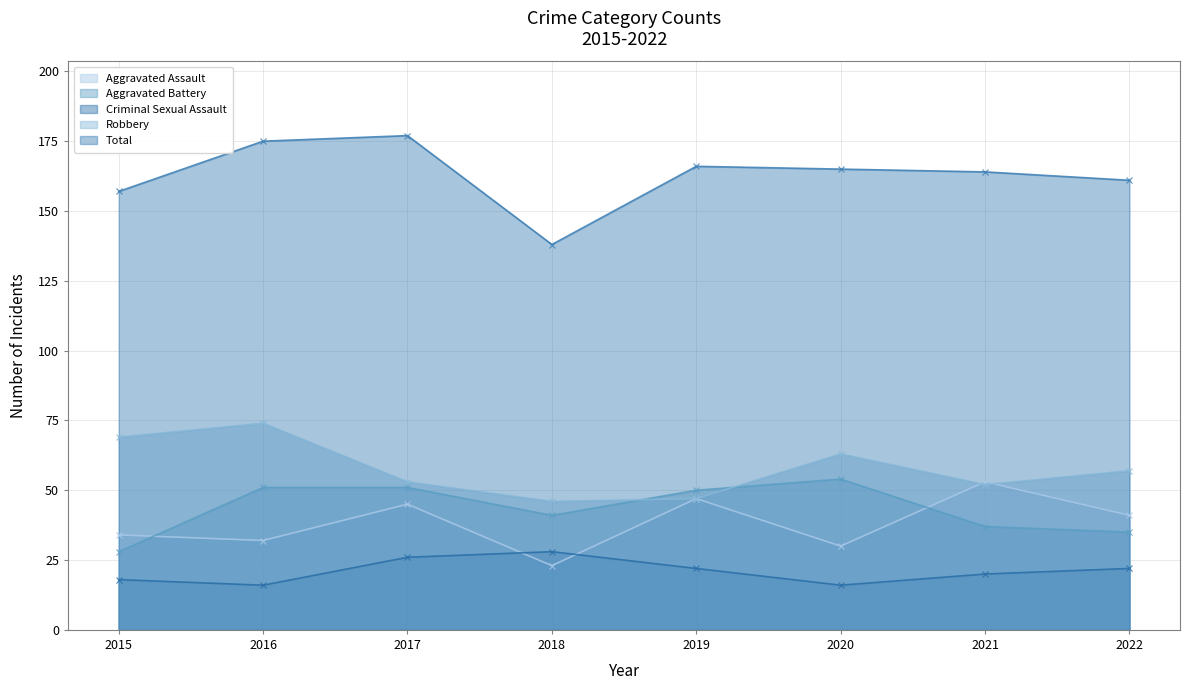

True or false: Criminal Sexual Assault and Aggravated Battery cross at least once.

False